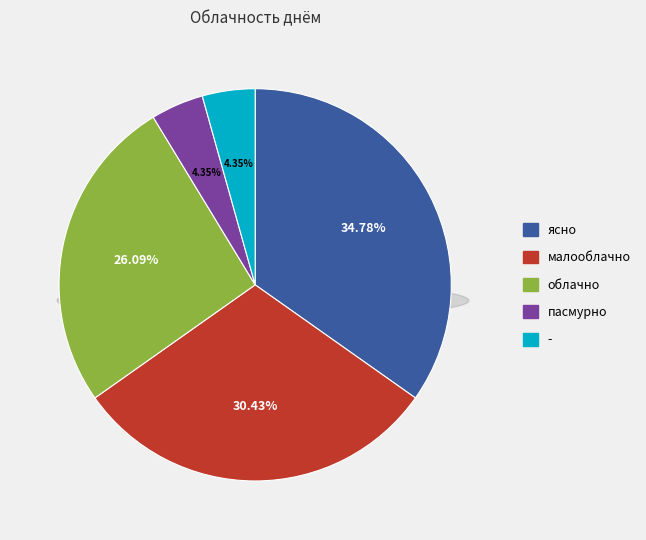

Rank the categories by value from highest to lowest.

ясно, малооблачно, облачно, пасмурно, -